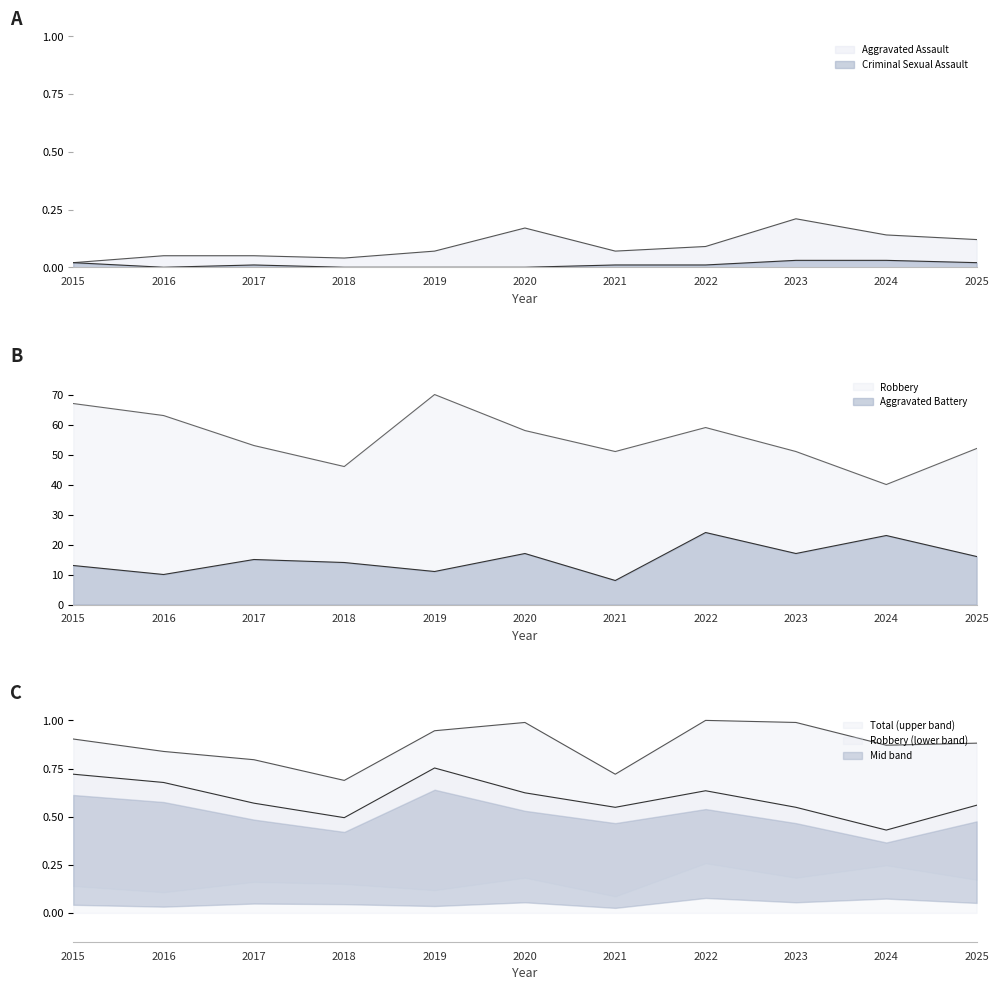

Reading left to right, extract all data points from this chart.

Aggravated Assault: 2015=0.0	2016=0.1	2017=0.1	2018=0.0	2019=0.1	2020=0.2	2021=0.1	2022=0.1	2023=0.2	2024=0.1	2025=0.1
Aggravated Battery: 2015=13.0	2016=10.0	2017=15.0	2018=14.0	2019=11.0	2020=17.0	2021=8.0	2022=24.0	2023=17.0	2024=23.0	2025=16.0
Criminal Sexual Assault: 2015=0.0	2016=0.0	2017=0.0	2018=0.0	2019=0.0	2020=0.0	2021=0.0	2022=0.0	2023=0.0	2024=0.0	2025=0.0
Robbery: 2015=67.0	2016=63.0	2017=53.0	2018=46.0	2019=70.0	2020=58.0	2021=51.0	2022=59.0	2023=51.0	2024=40.0	2025=52.0
Total: 2015=0.9	2016=0.8	2017=0.8	2018=0.7	2019=0.9	2020=1.0	2021=0.7	2022=1.0	2023=1.0	2024=0.9	2025=0.9